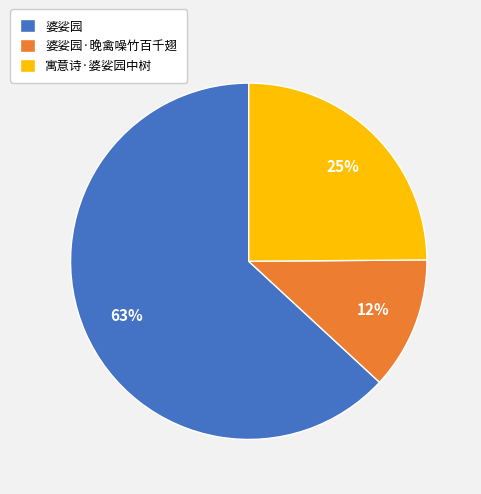

To the nearest percent, what is the average slice percentage?

33%